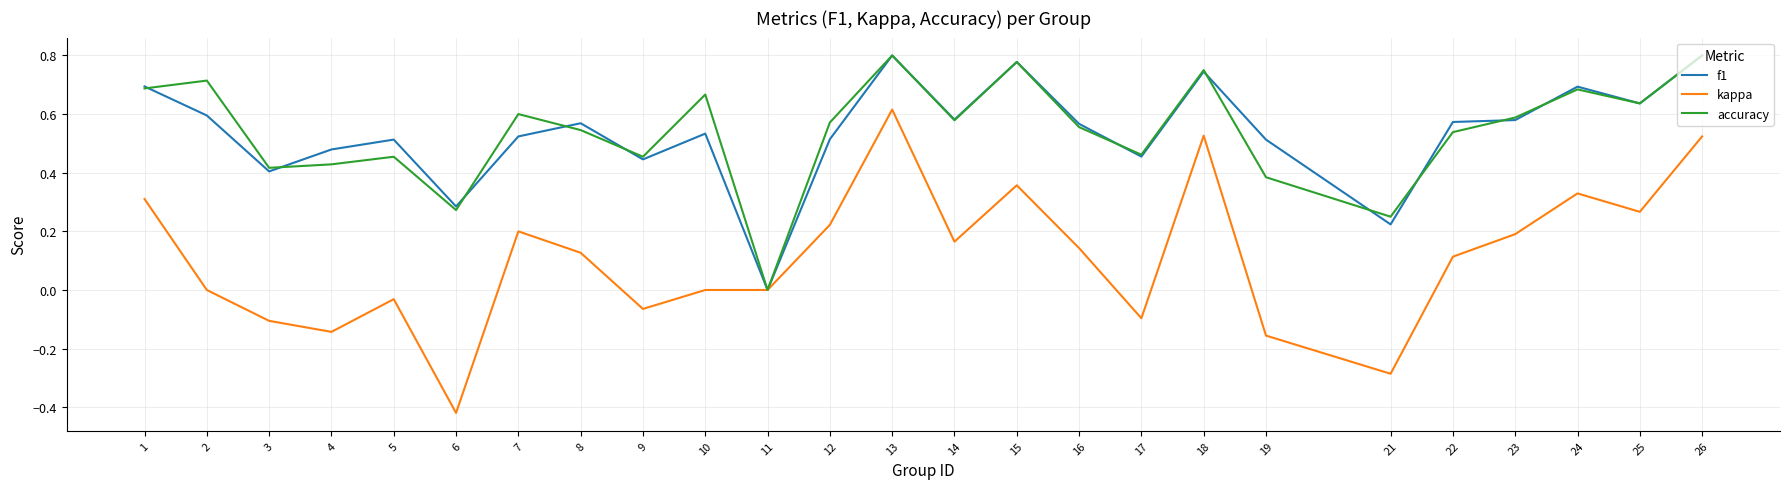

At which category does f1 reach its first local valley?

3